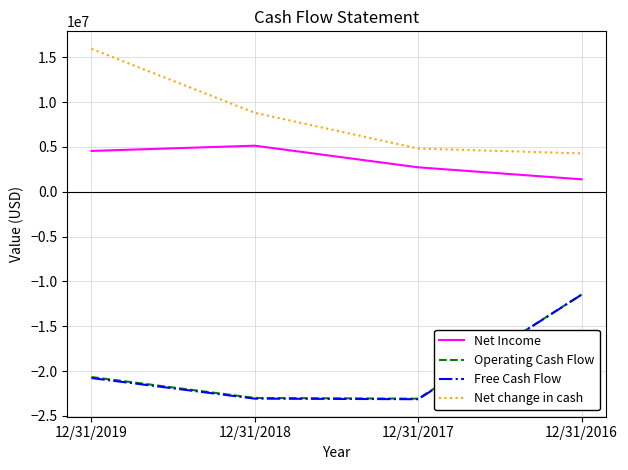

What is the approximate value of Operating Cash Flow at 12/31/2017?

-23085972